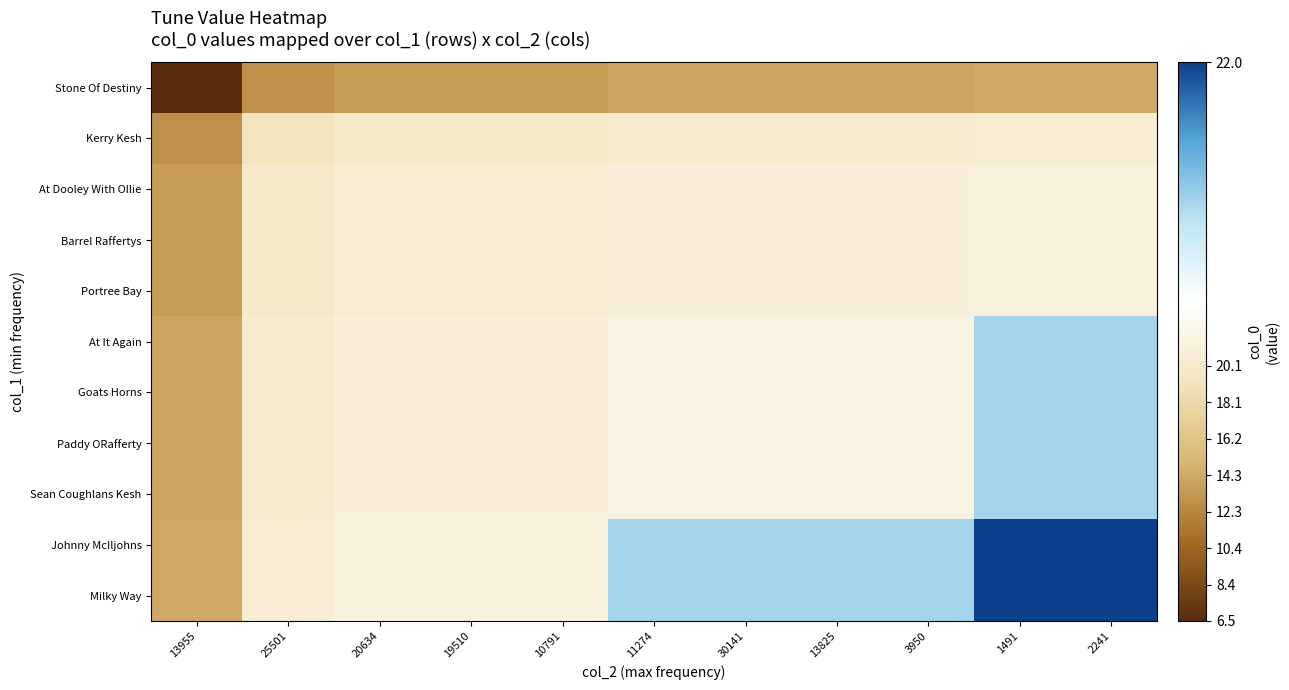

What is the smallest value displayed?

6.5